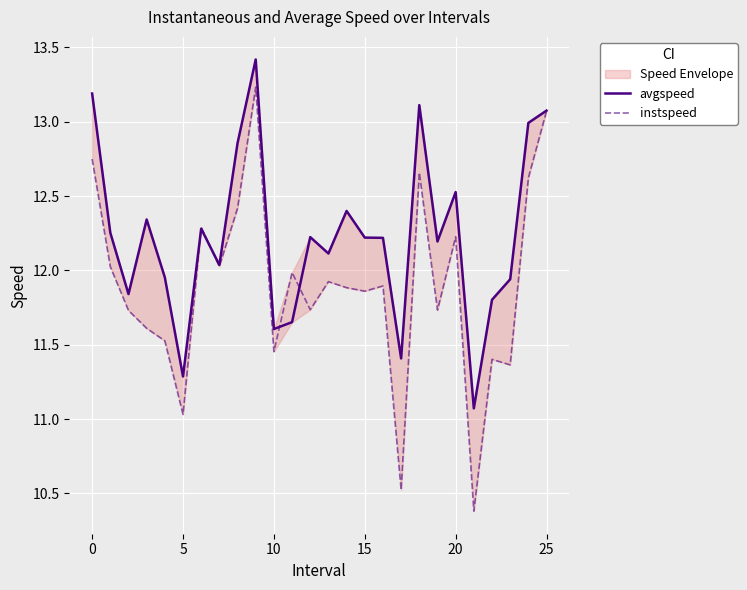

At which category is the sum across all series the highest?

9